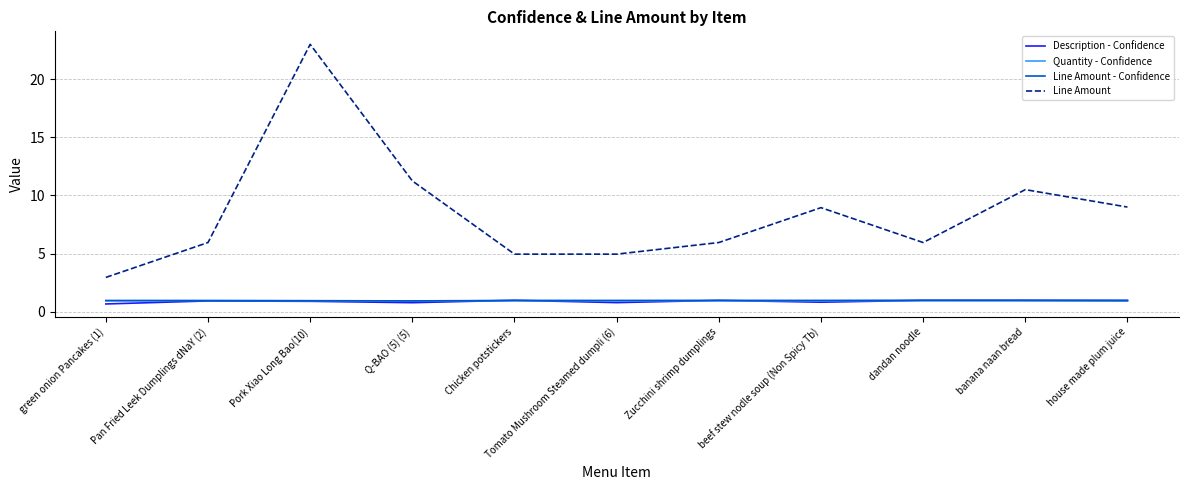

True or false: Line Amount and Quantity - Confidence cross at least once.

False